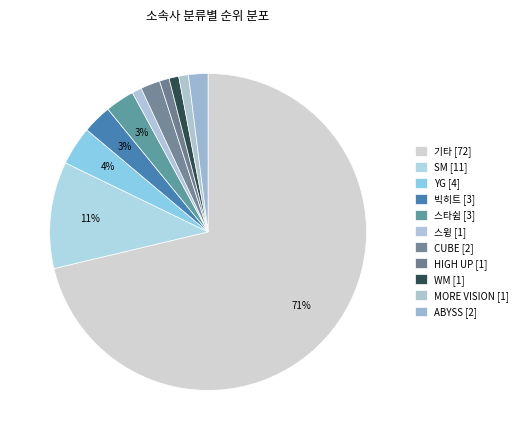

How many segments does this pie chart have?

11